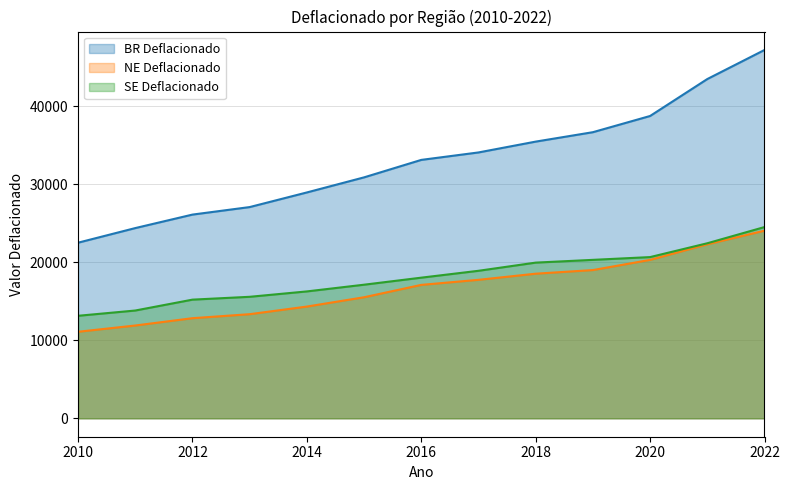

What is the spread (max minus min) of values at 2022?

23182.2